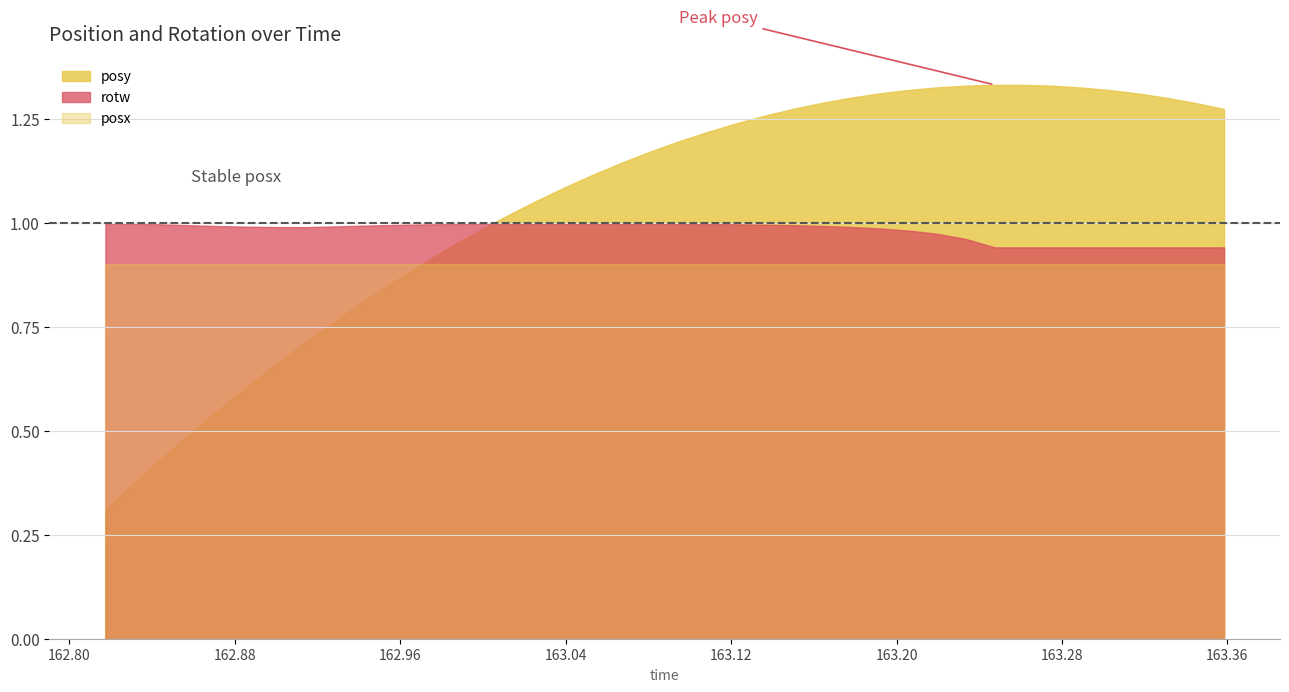

What is the approximate value of posy at 31?

1.3